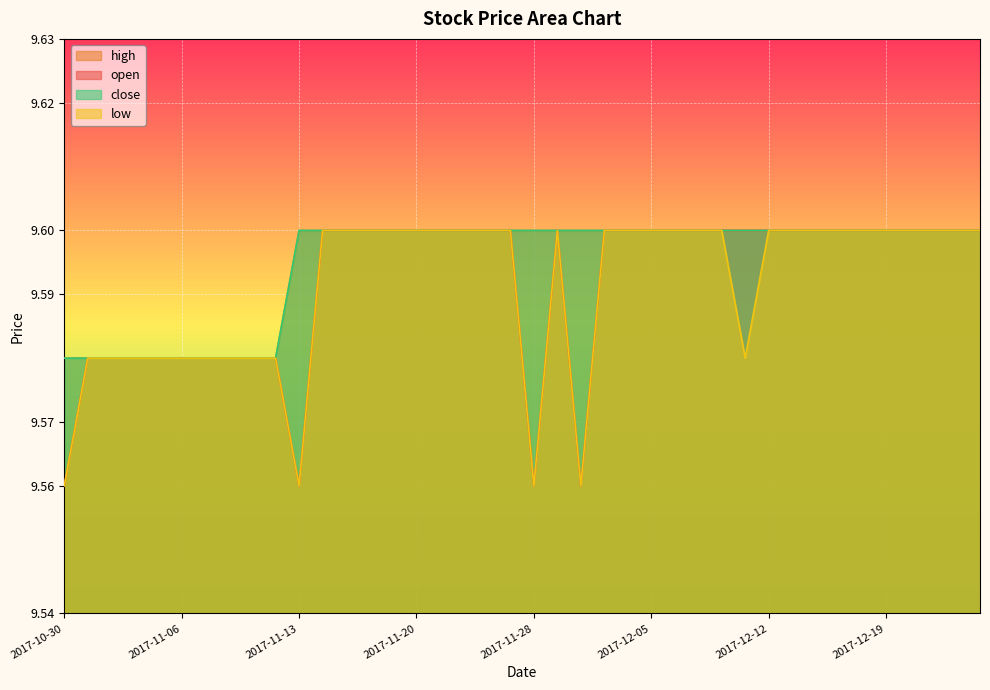

True or false: open and close cross at least once.

False